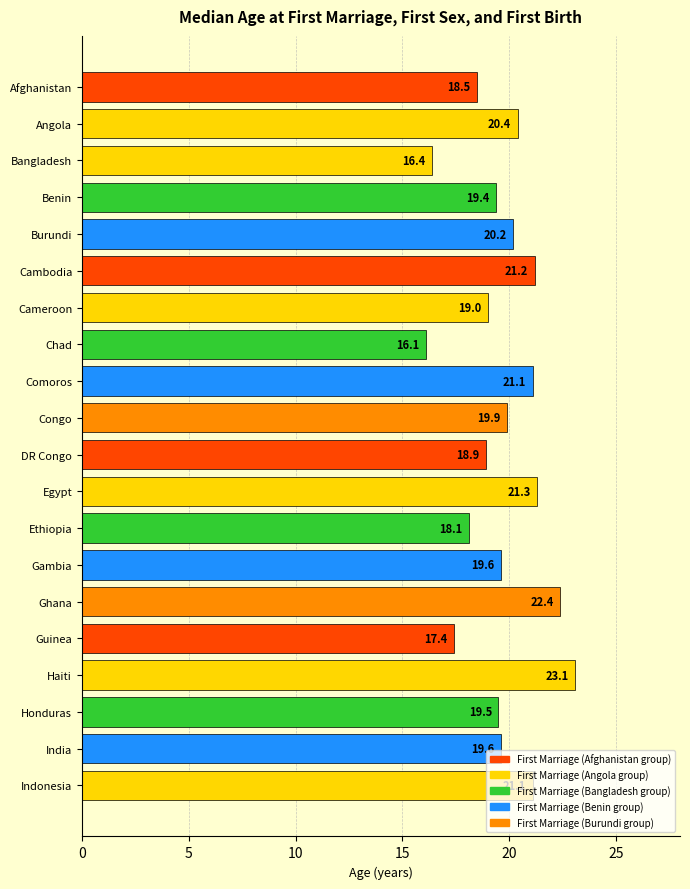

What is the label of the 10th bar from the top?

Congo